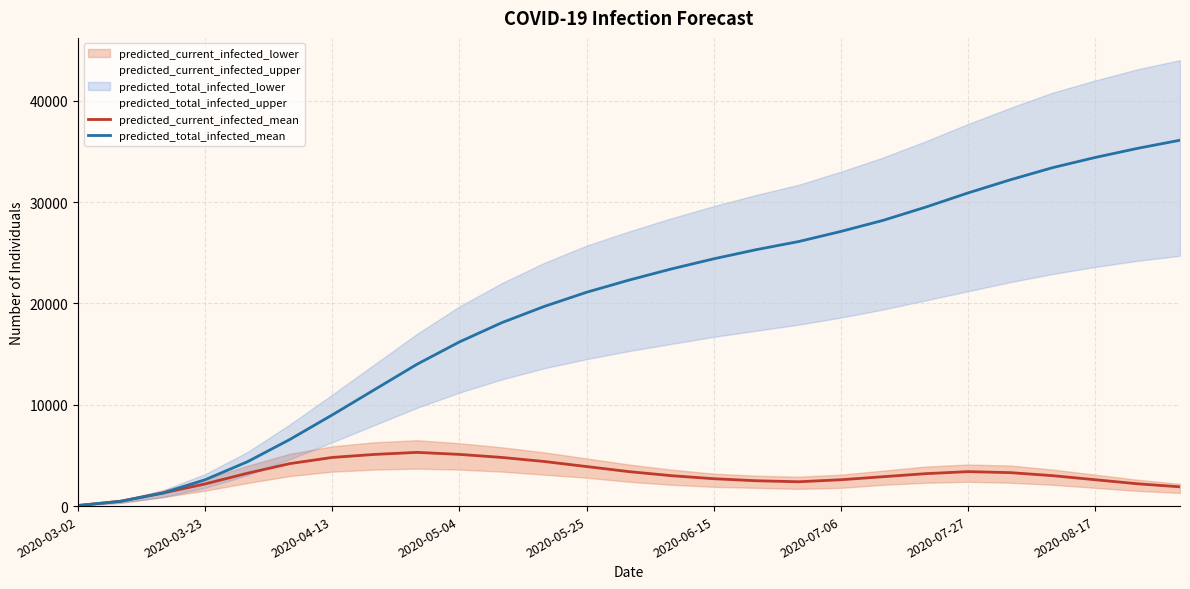

What is the maximum value for predicted_total_infected_mean?

36100